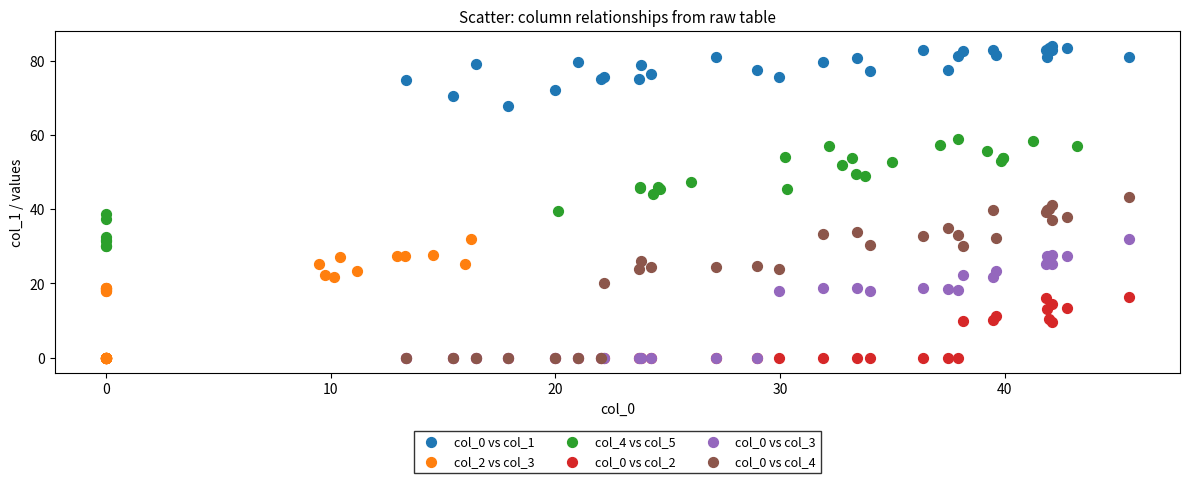

Which series reaches the maximum Y coordinate?

col_0 vs col_1